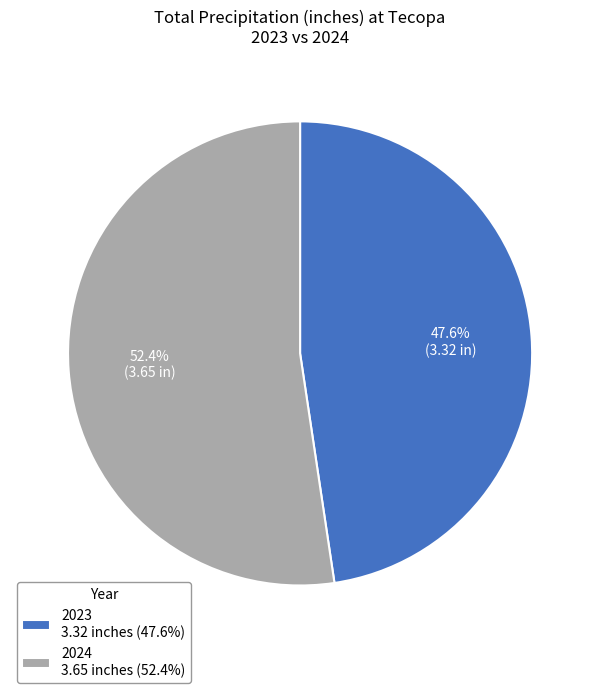

Is there any slice that represents more than half of the pie?

Yes